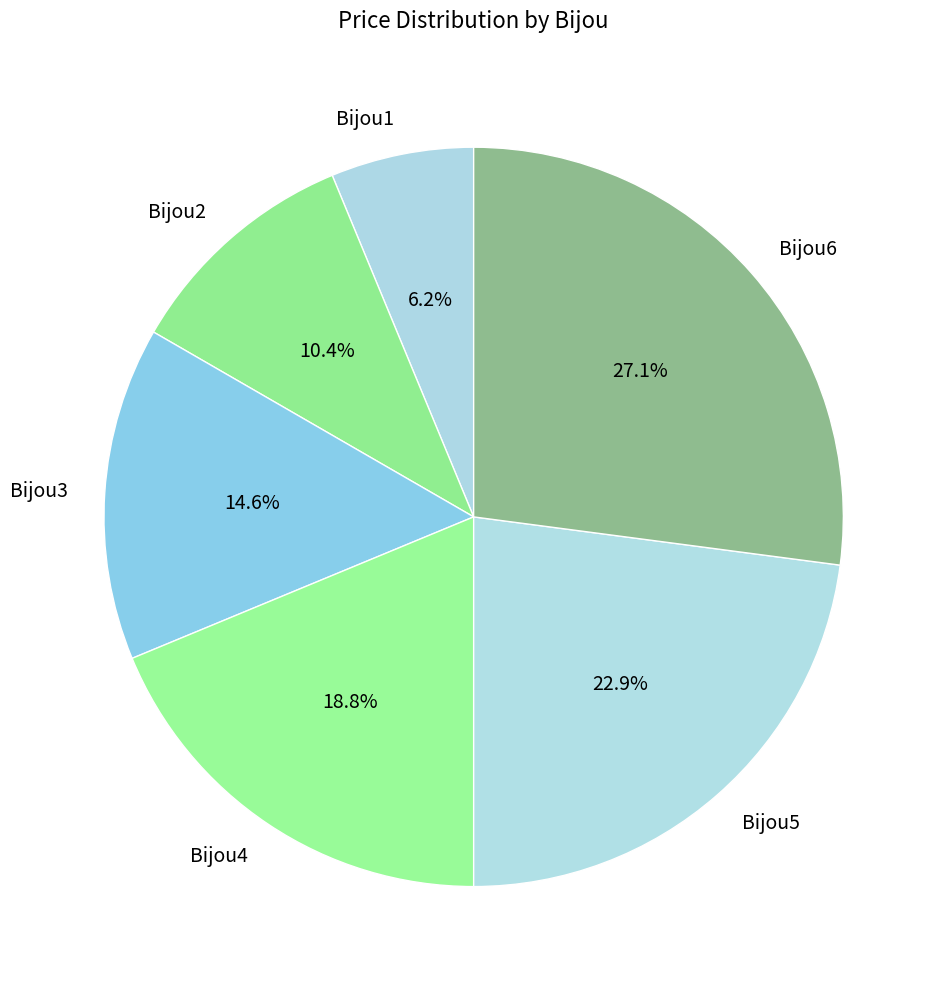

Which category has the biggest portion of the pie?

Bijou6